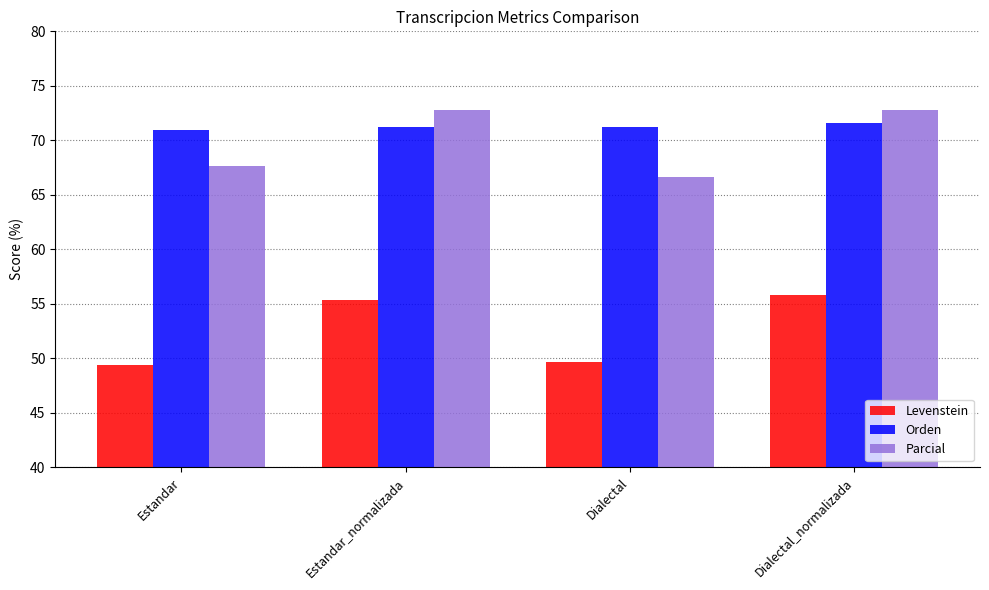

Count the number of categories in the chart.

4